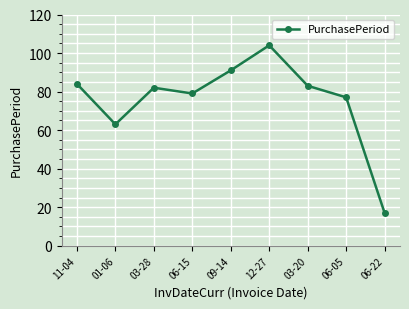

Reading left to right, what are all the values shown in this chart?

11-04=84	01-06=63	03-28=82	06-15=79	09-14=91	12-27=104	03-20=83	06-05=77	06-22=17